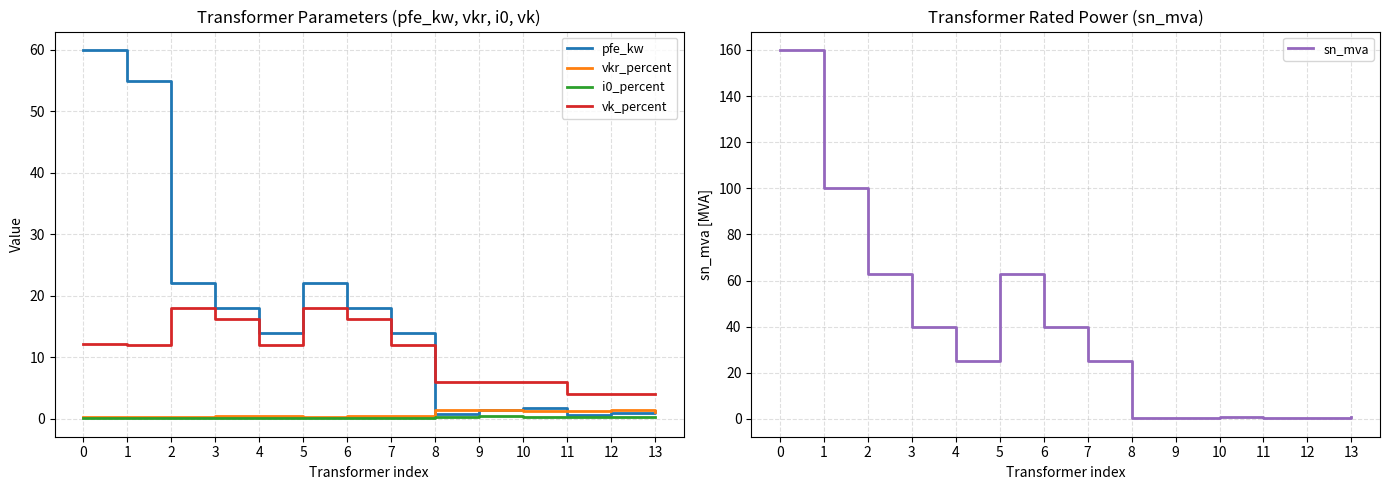

Which series changed the most between 8 and 13?

vk_percent